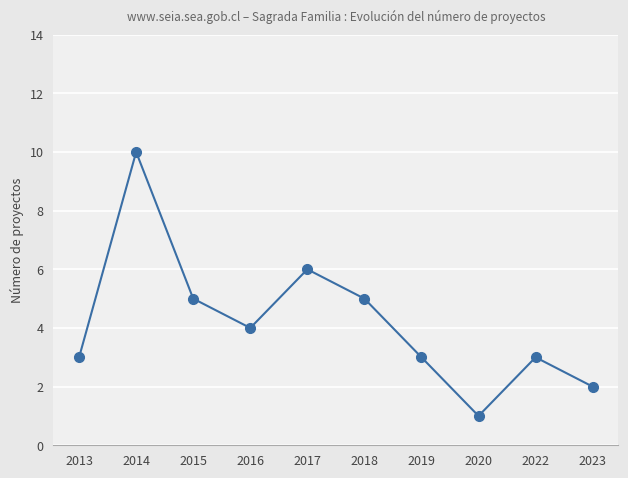

How many lines are shown in the chart?

1